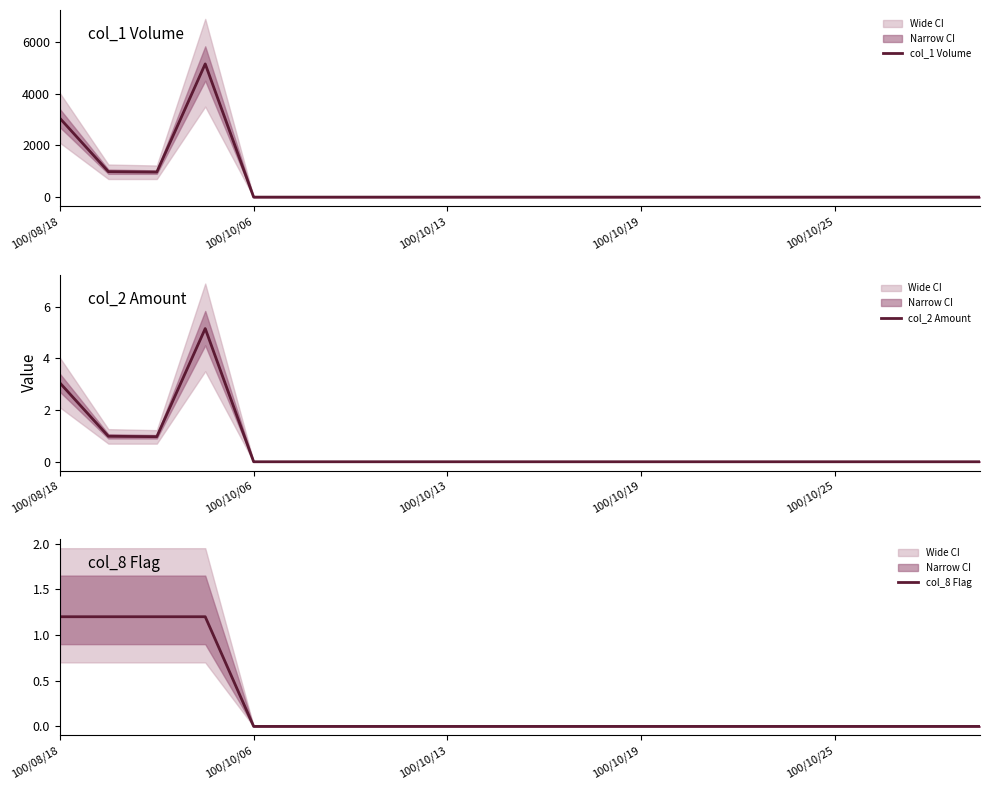

Reading right to left, transcribe all the data shown in this chart.

col_1 Volume: 0.0	0.0	0.0	0.0	0.0	0.0	0.0	0.0	0.0	0.0	0.0	0.0	0.0	0.0	0.0	0.0	5150.0	970.0	985.0	3045.0
col_2 Amount: 0.0	0.0	0.0	0.0	0.0	0.0	0.0	0.0	0.0	0.0	0.0	0.0	0.0	0.0	0.0	0.0	5.2	1.0	1.0	3.0
col_8 Flag: 0.0	0.0	0.0	0.0	0.0	0.0	0.0	0.0	0.0	0.0	0.0	0.0	0.0	0.0	0.0	0.0	1.2	1.2	1.2	1.2